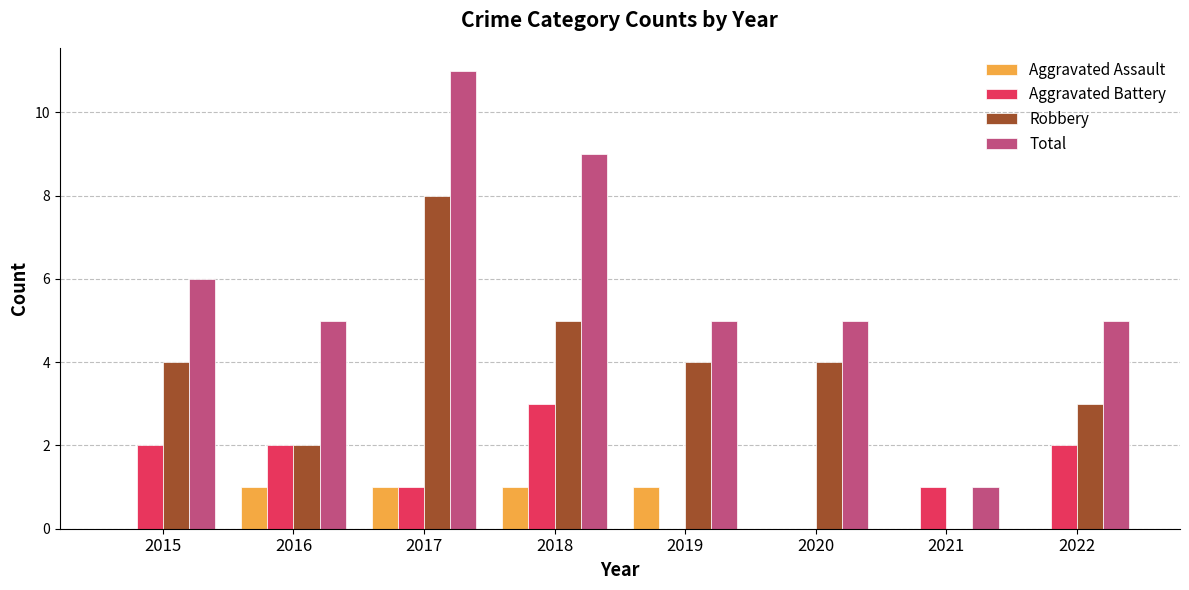

What is the sum of the Robbery values at 2015 and 2021?

4